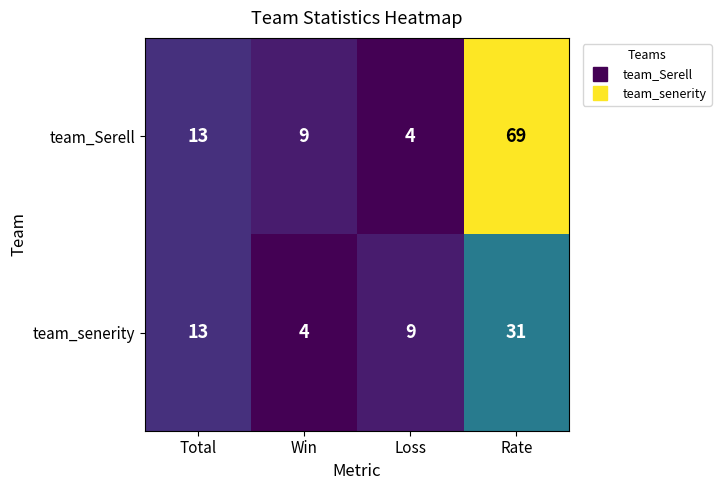

At Win, list the series in order from largest to smallest.

team_Serell, team_senerity